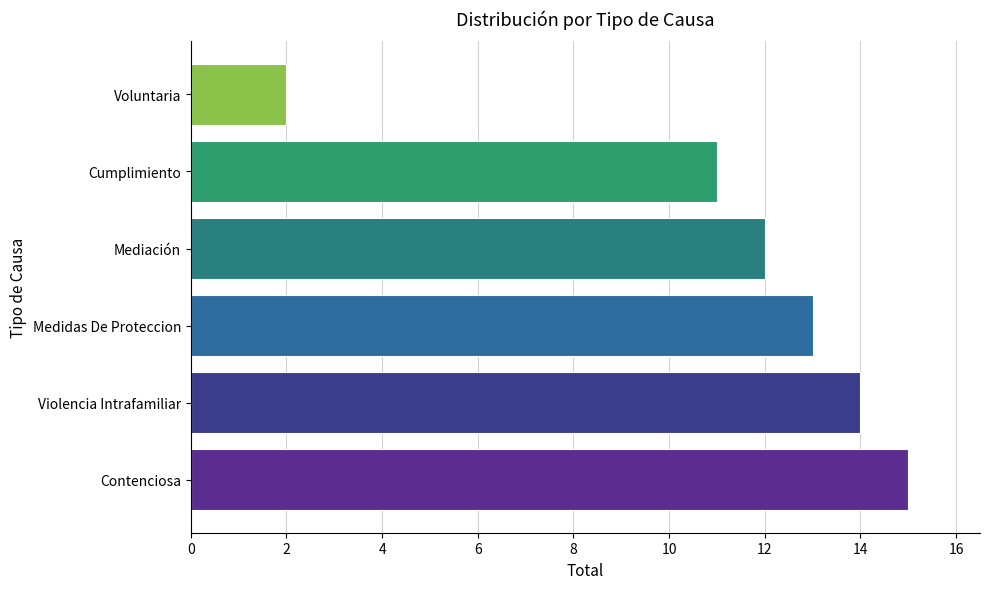

Reading bottom to top, what are all the values shown in this chart?

15	14	13	12	11	2